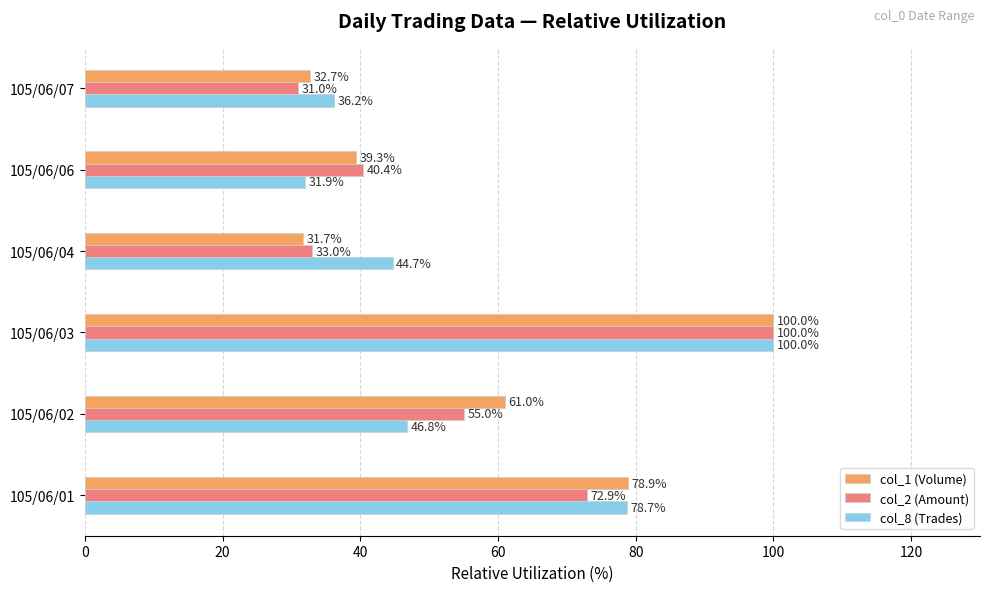

How many data points in col_2 (Amount) are above 55?

3